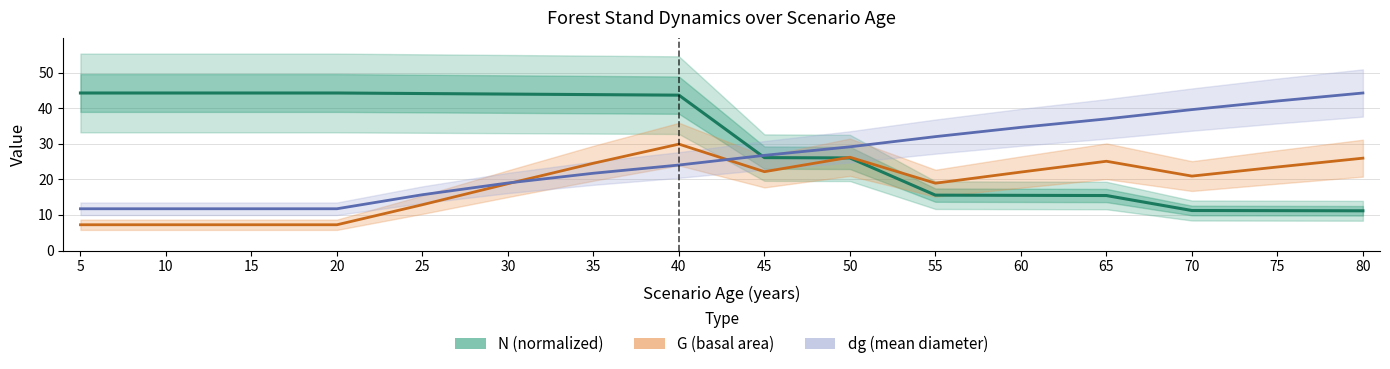

How many series are shown in this chart?

3